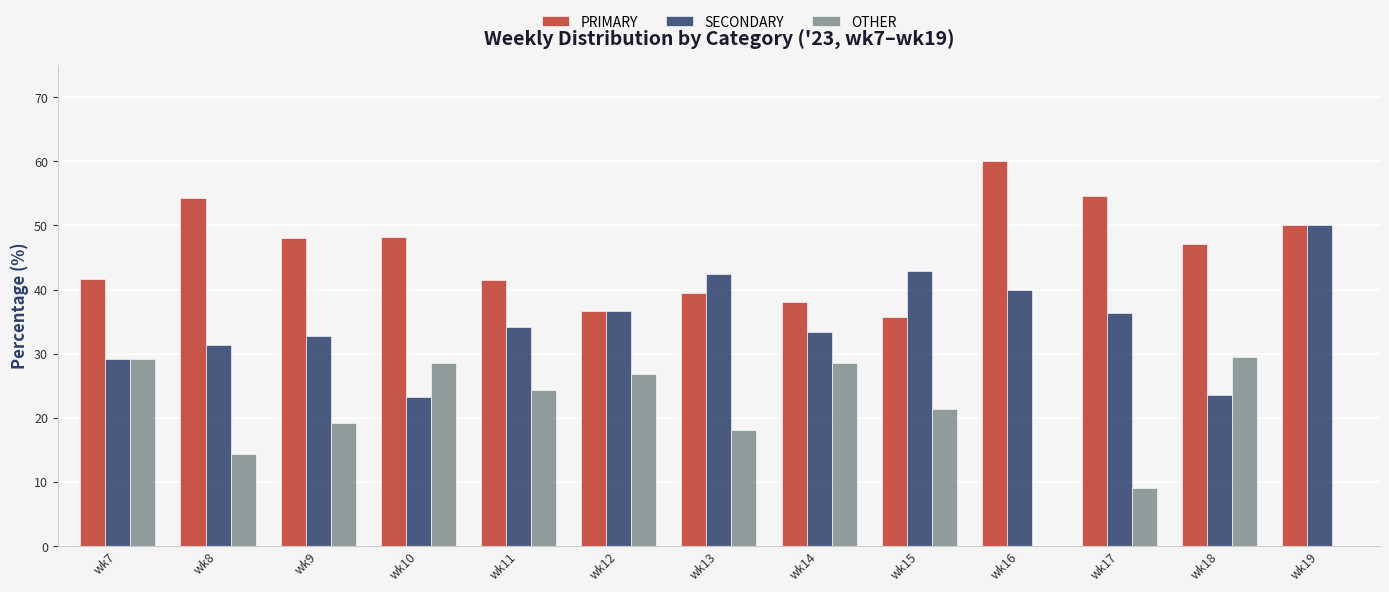

What is the highest value of the SECONDARY series?

50.0